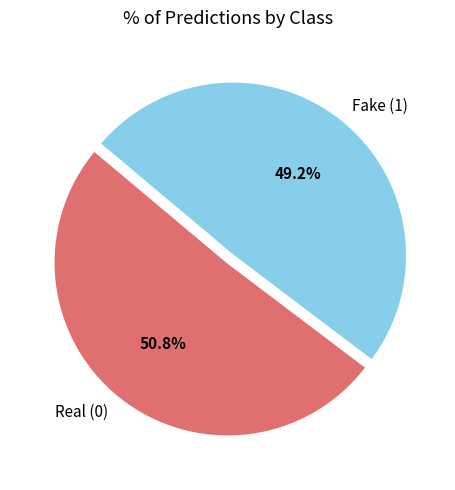

Approximately how many times larger is the value at Real (0) compared to Fake (1)?

1.0